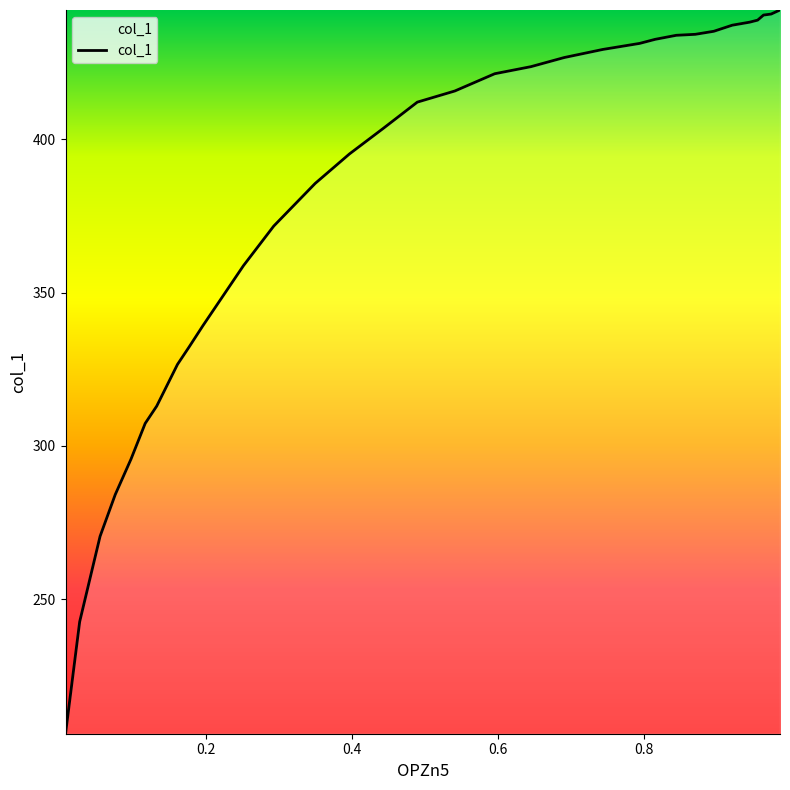

Does the chart display data point markers on the line(s)?

No